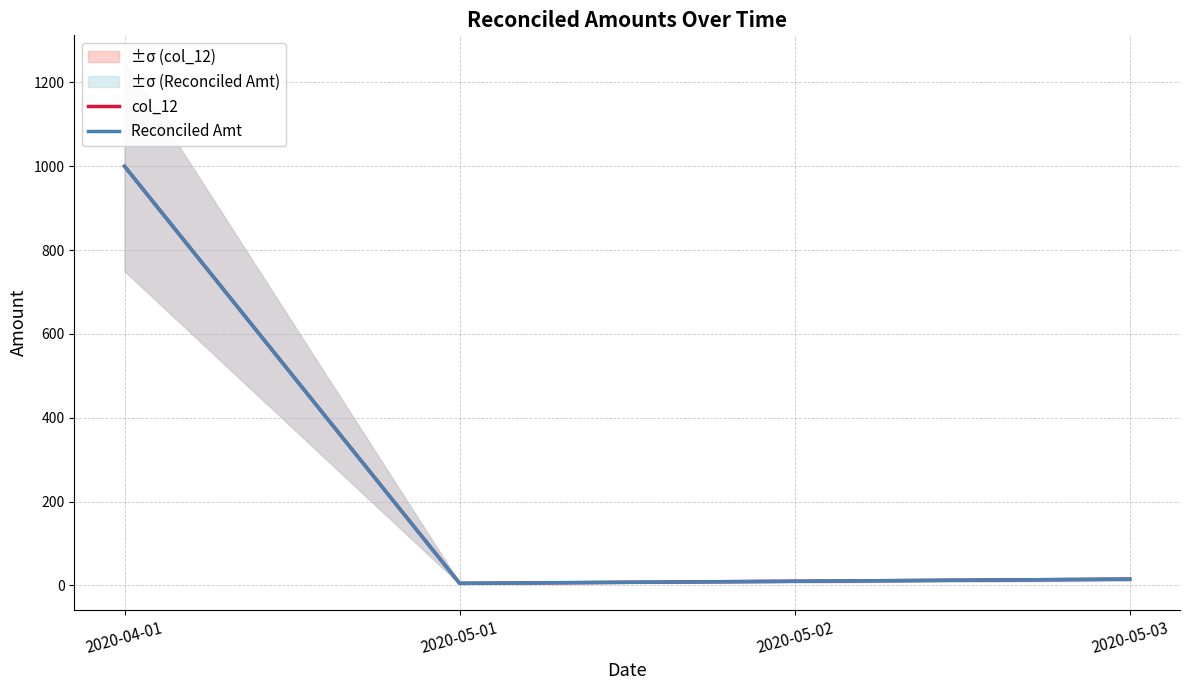

At which category does col_12 reach its first local valley?

2020-05-01